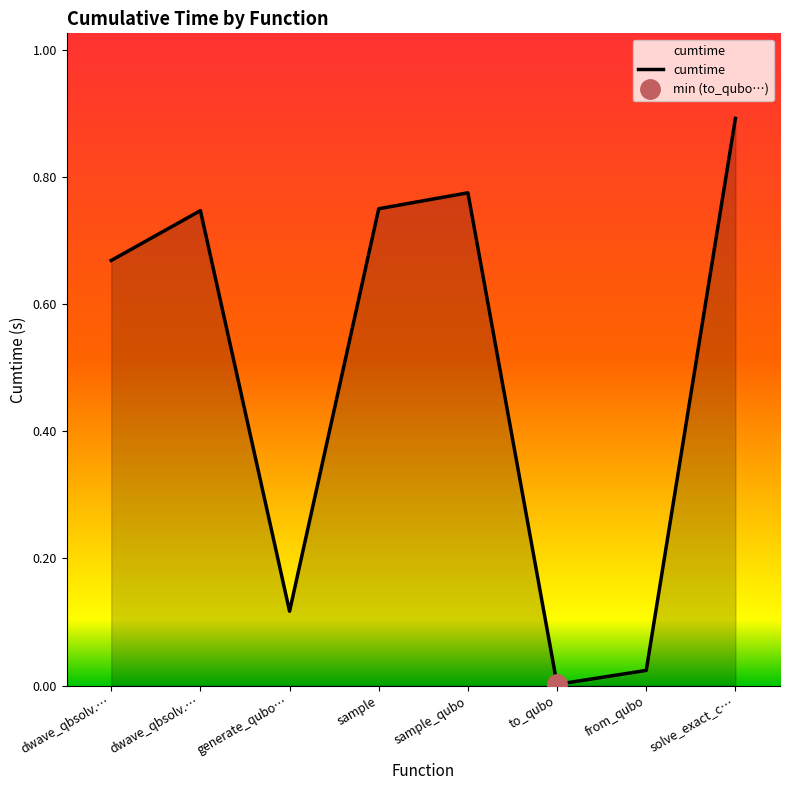

What is the difference between the second highest and minimum values?

0.8